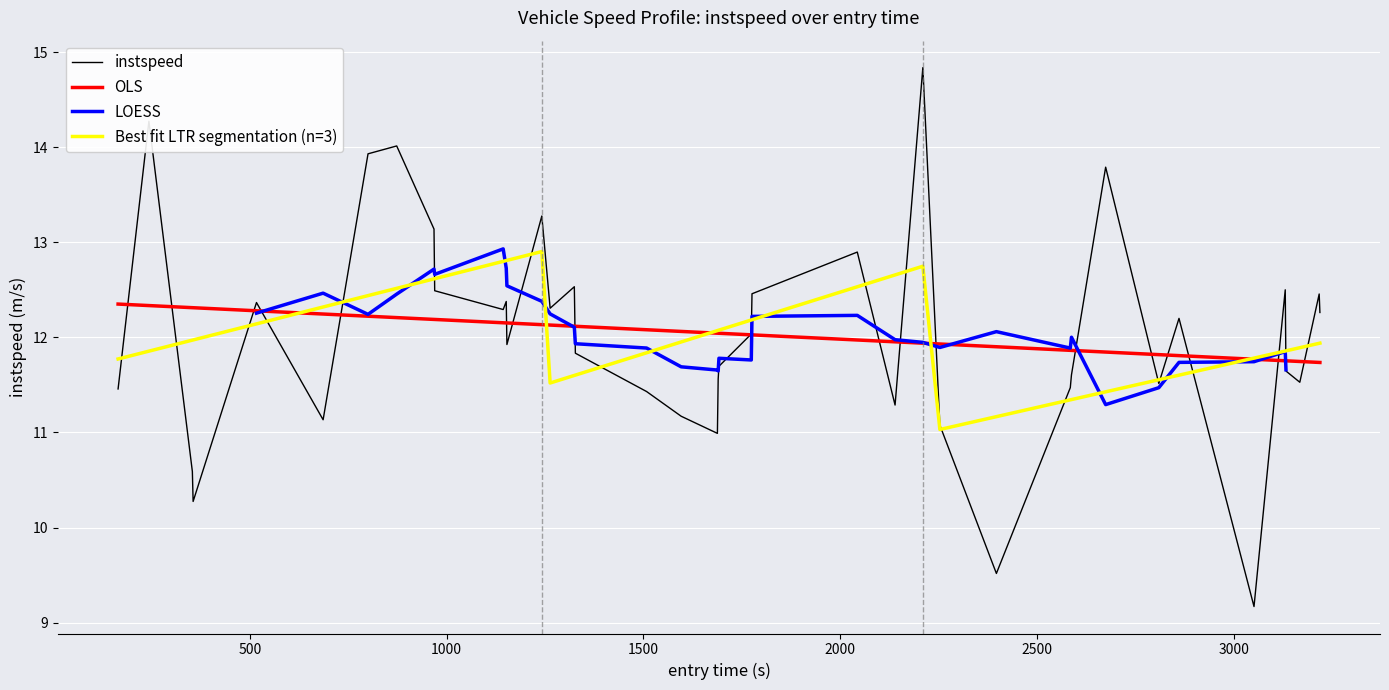

What is the difference between the maximum and minimum values?

5.7